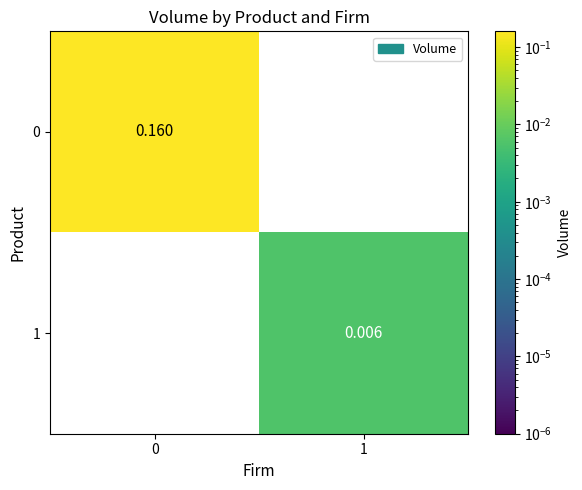

Is the value of 0 at 0 greater than the value of 1 at 0?

Yes